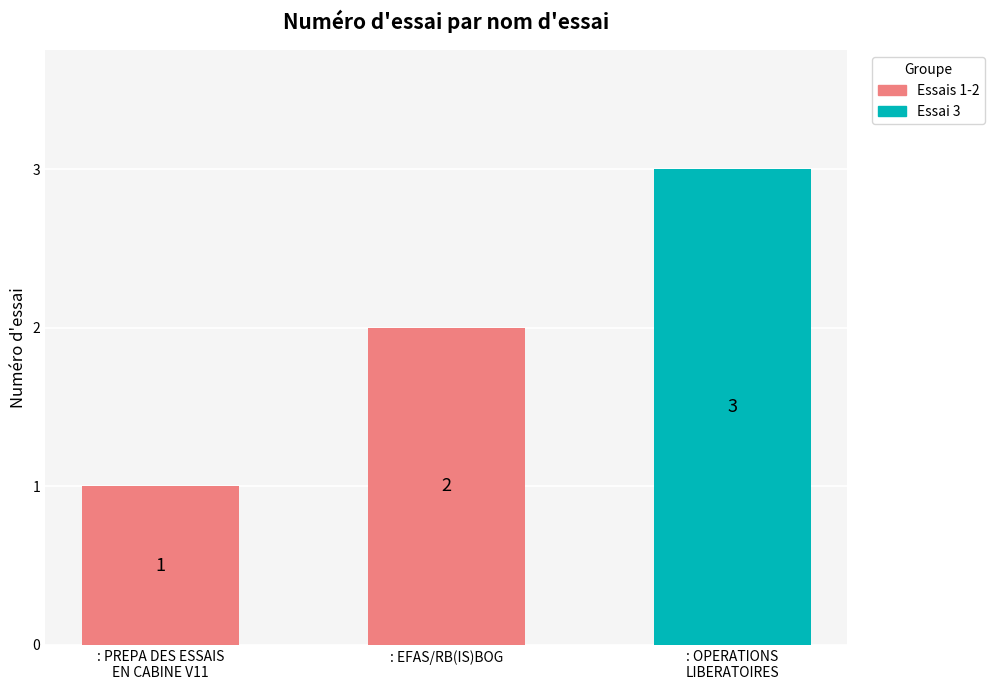

The value at : PREPA DES ESSAIS
EN CABINE V11 is 1. True or false?

True